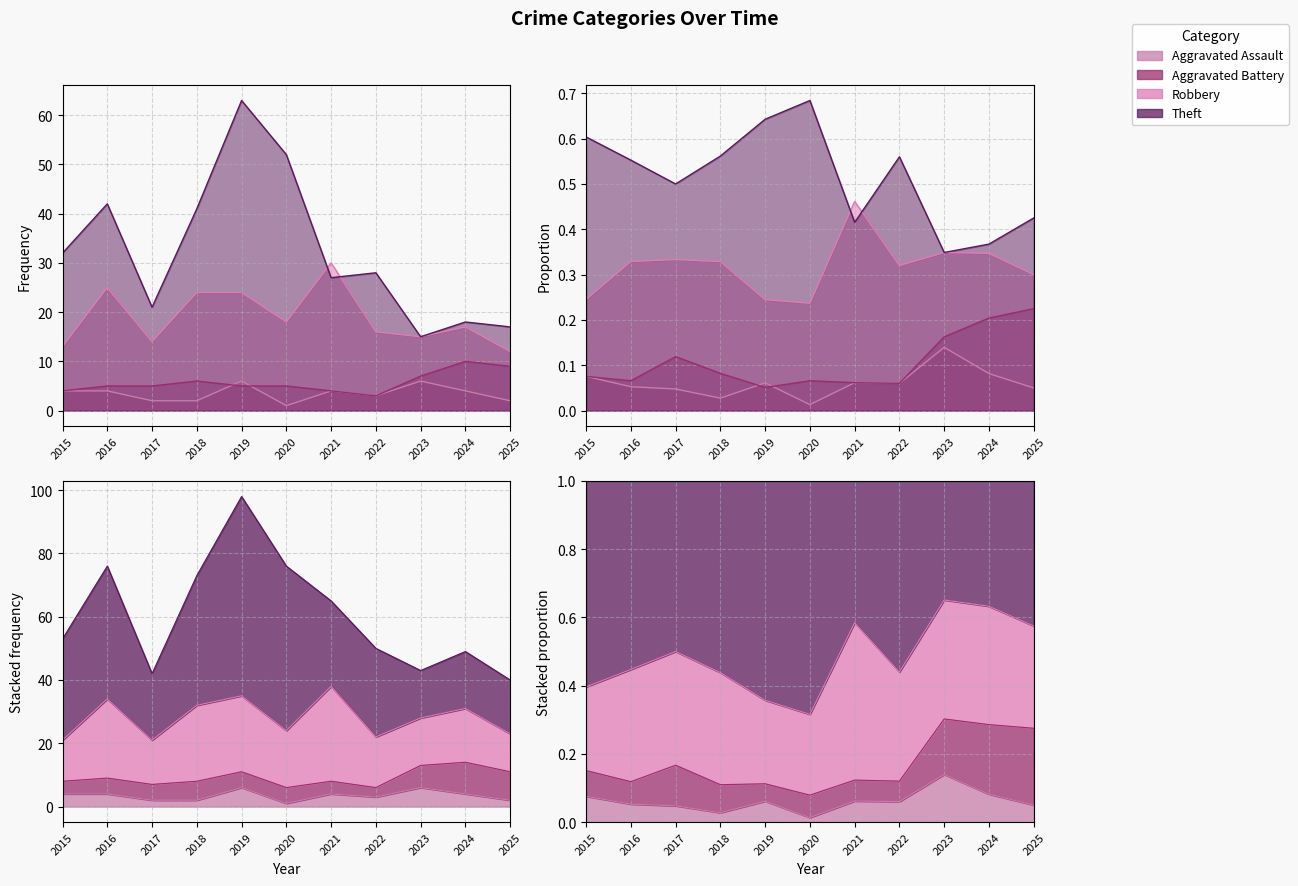

True or false: Aggravated Assault has a value of 4 at 2024.

True